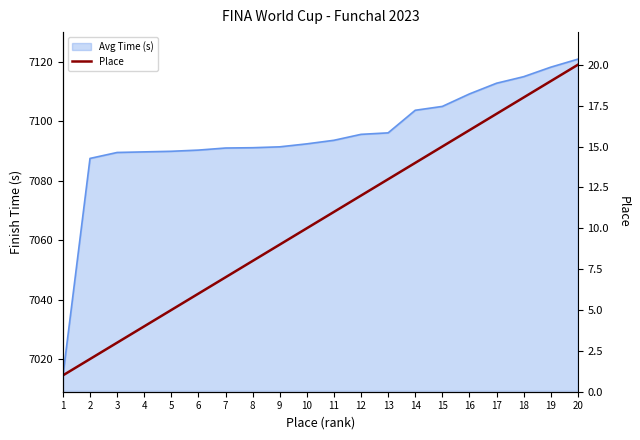

What is the change in value from 5 to 8?

+3